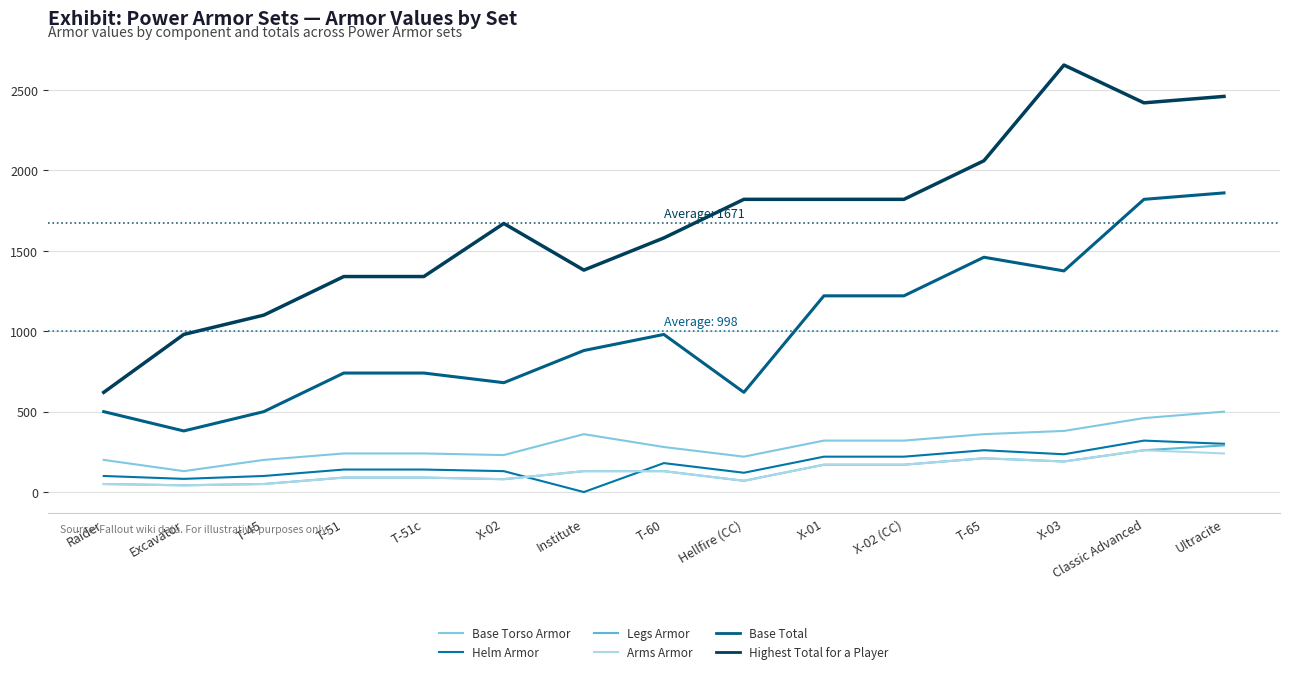

What are all the series names shown in the legend?

Base Torso Armor, Helm Armor, Legs Armor, Arms Armor, Base Total, Highest Total for a Player